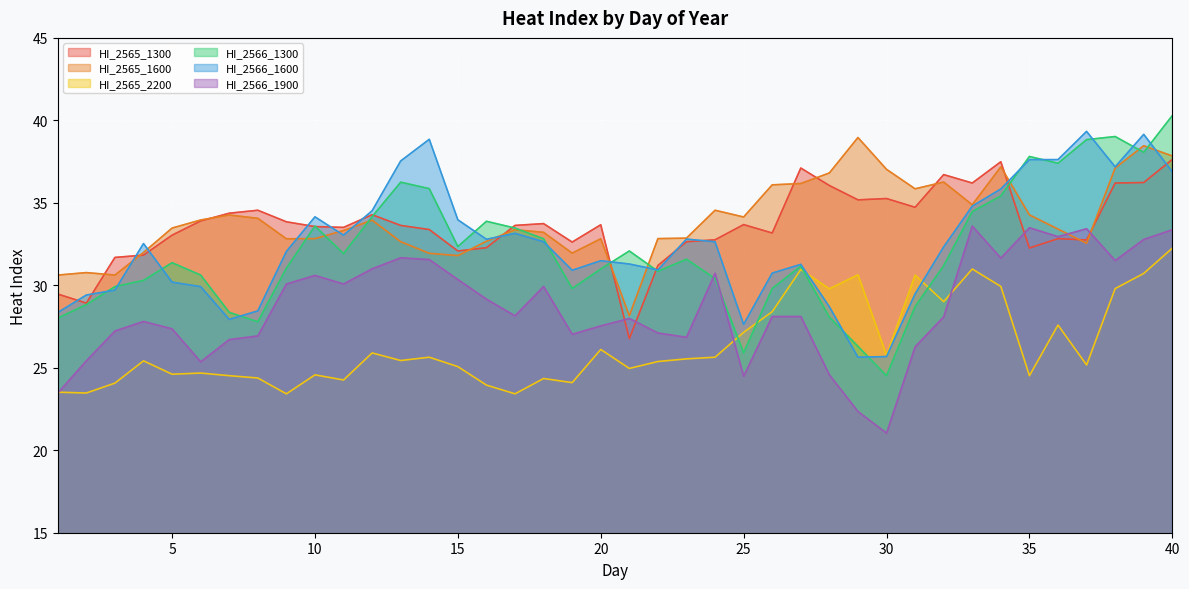

The value of HI_2566_1600 at 1 is 39.8. True or false?

False